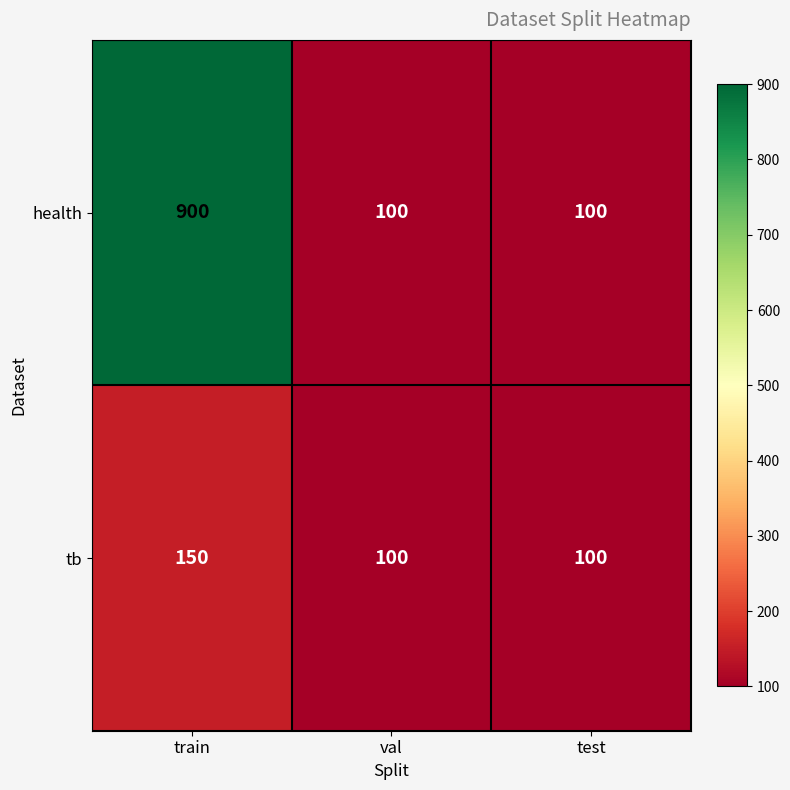

How many categories are shown in the chart?

3